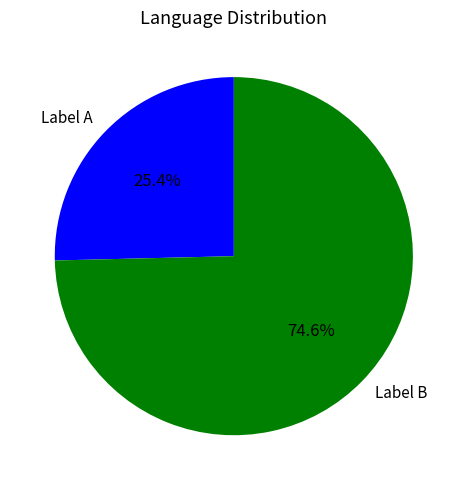

What portion of the pie excludes Label B?

25.4%